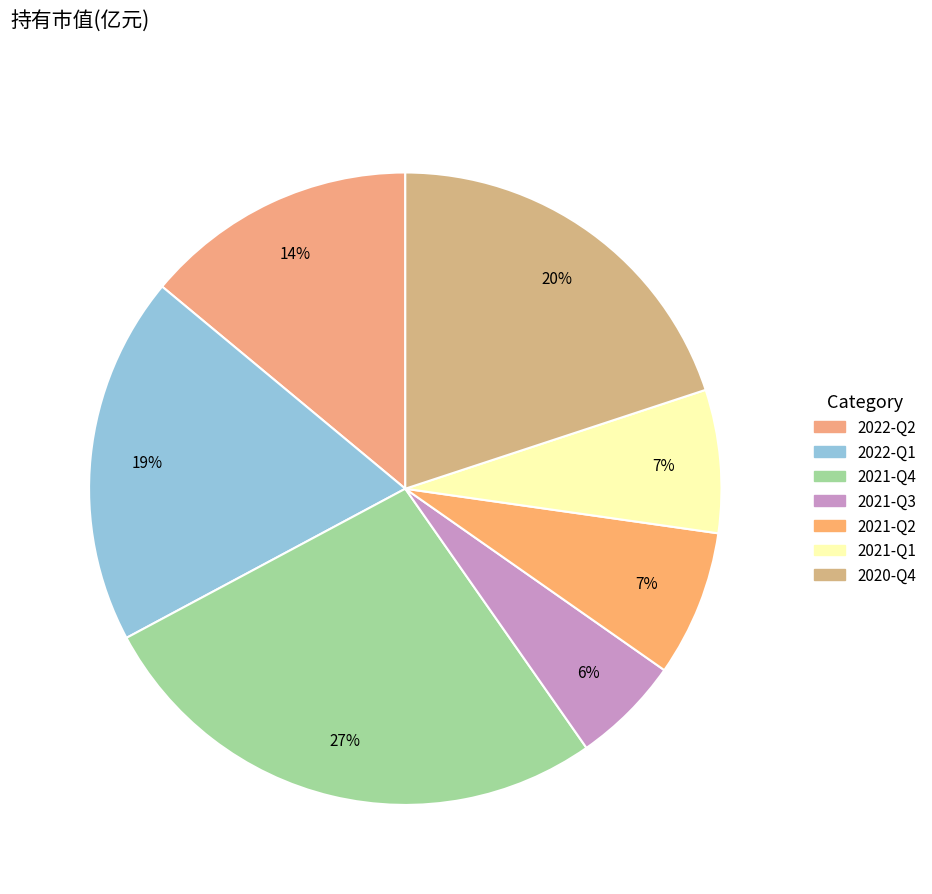

Does 2022-Q1 represent more than half of the total?

No